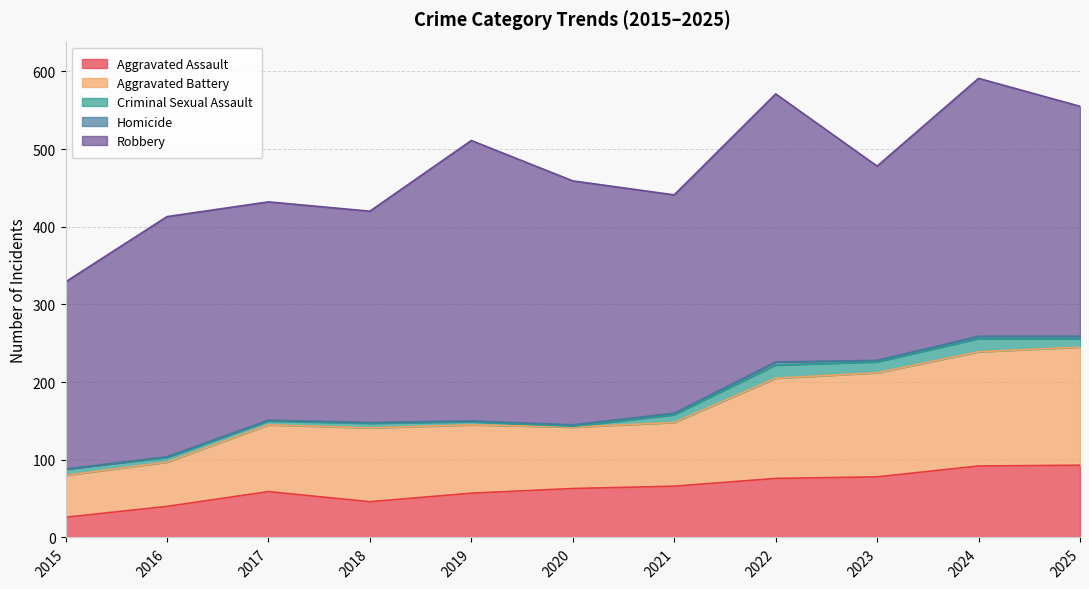

True or false: Criminal Sexual Assault and Robbery cross at least once.

False